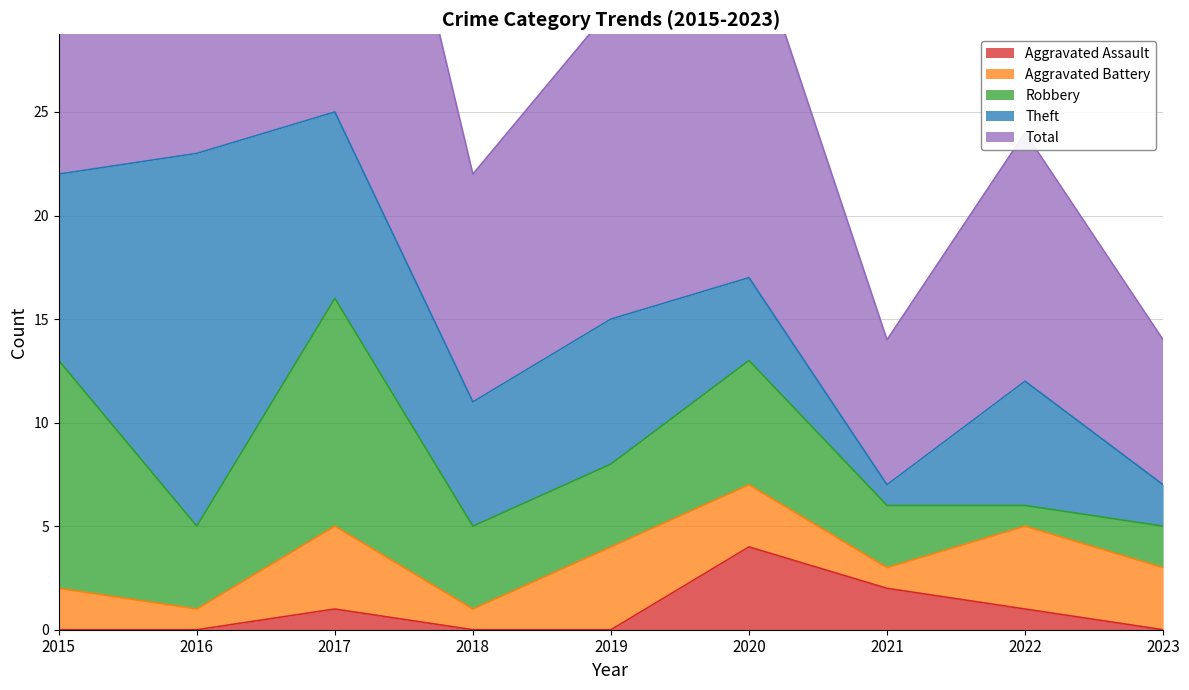

The Robbery series shows 11 at 2017. True or false?

True